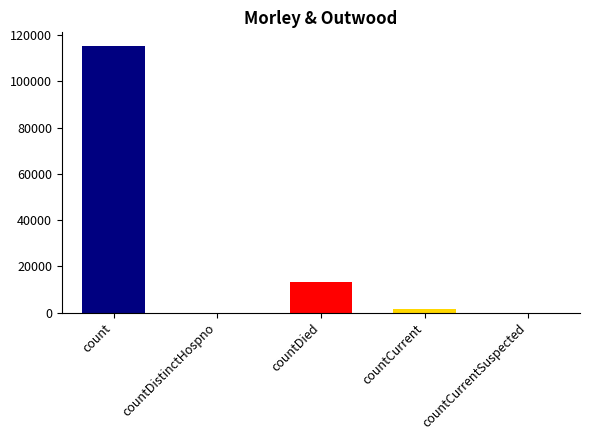

What is the difference between the values at countDied and count?

102036